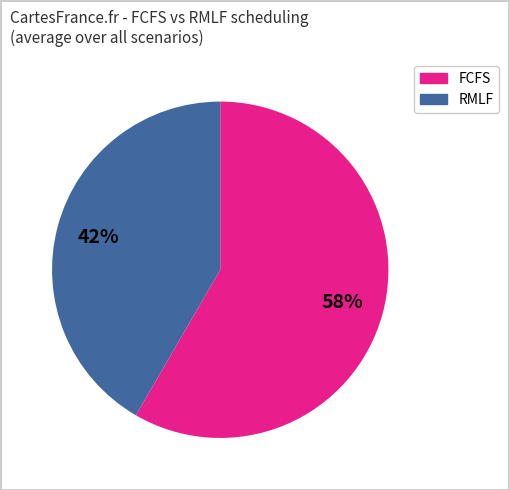

To the nearest percent, what is the average slice percentage?

50%